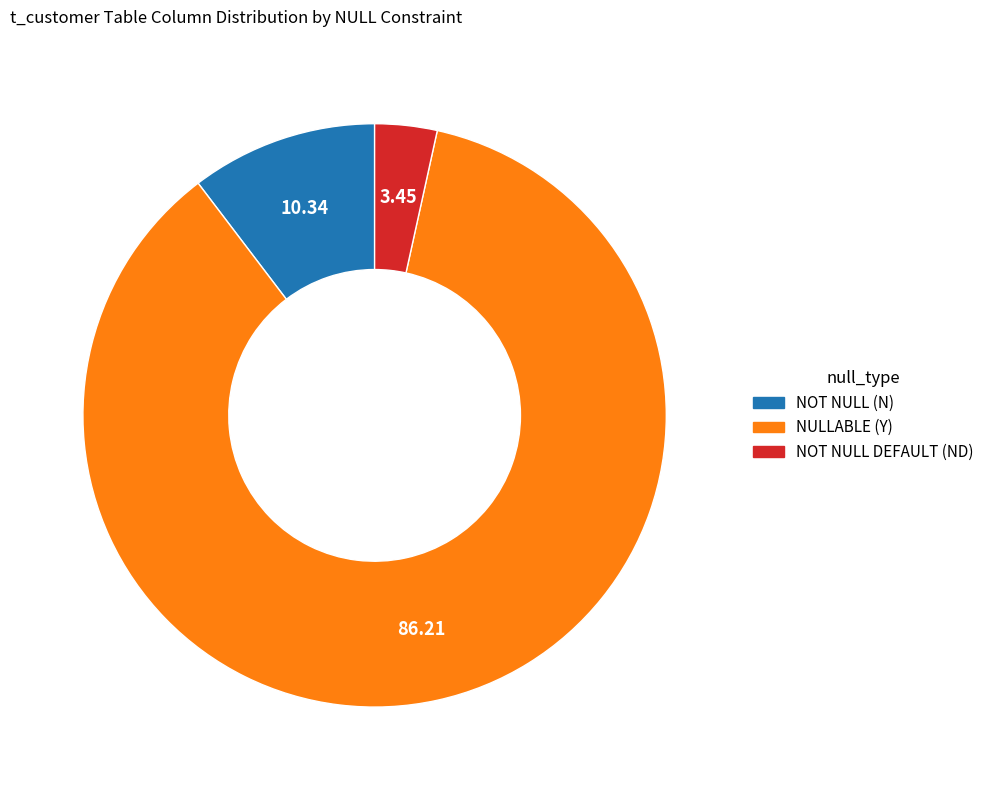

Does any single category account for the majority?

Yes